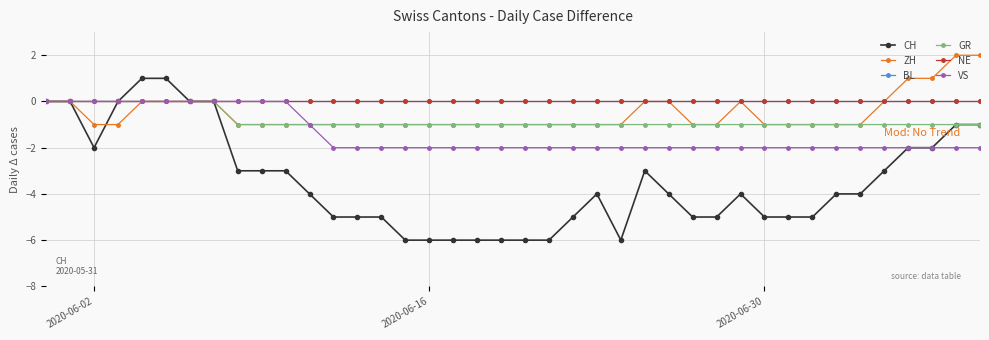

What is the difference between the second highest and minimum values in the VS series?

2